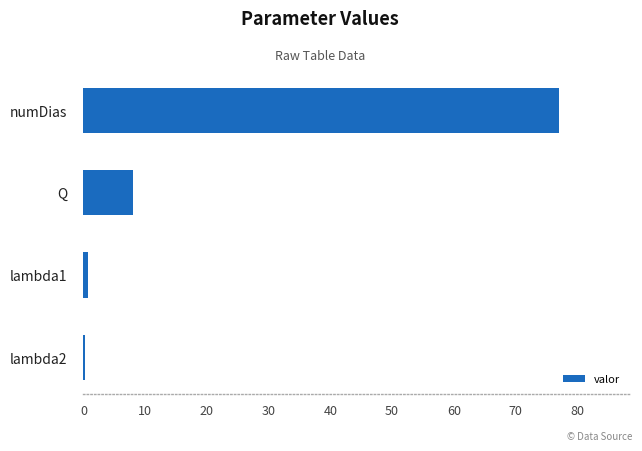

What is the sum of all values?

86.0